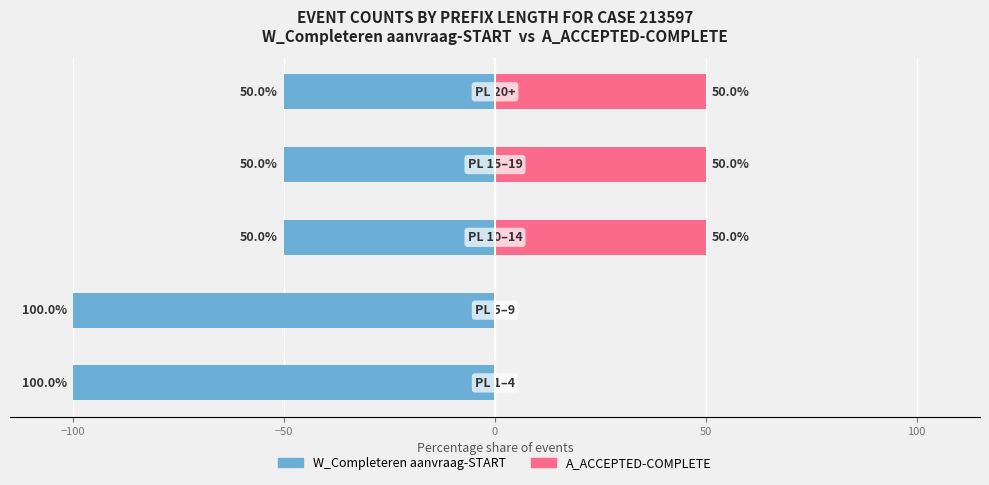

The A_ACCEPTED-COMPLETE series shows 50 at 0. True or false?

True